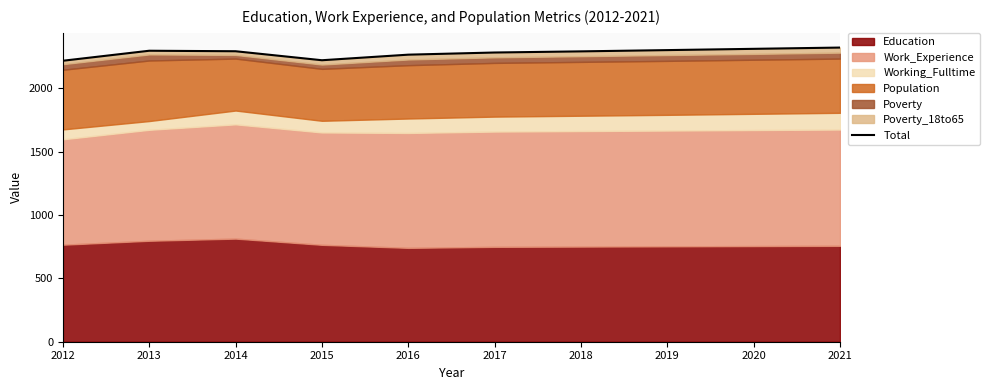

Reading left to right, what are all the values shown in this chart?

2012=2218	2013=2297	2014=2293	2015=2222	2016=2266	2017=2283	2018=2292	2019=2302	2020=2312	2021=2322